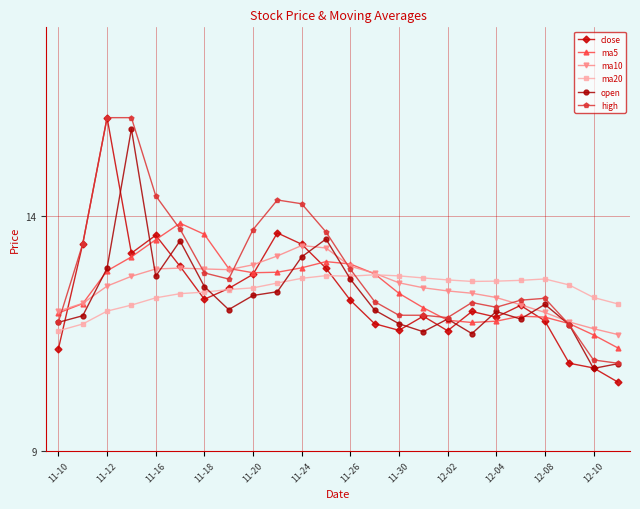

True or false: high has more than 0 points higher than both neighbors.

True